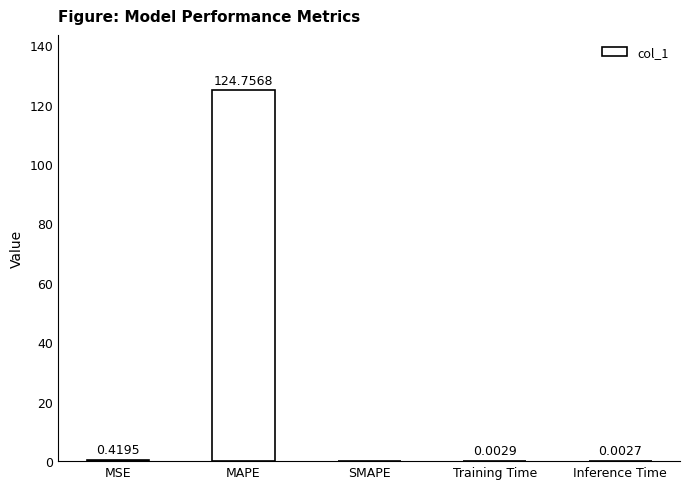

Count the number of data series in this chart.

1